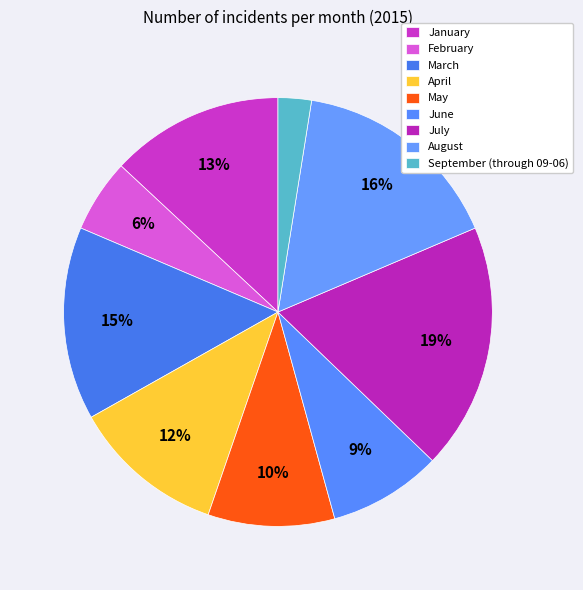

The May slice represents 10% of the pie. True or false?

True